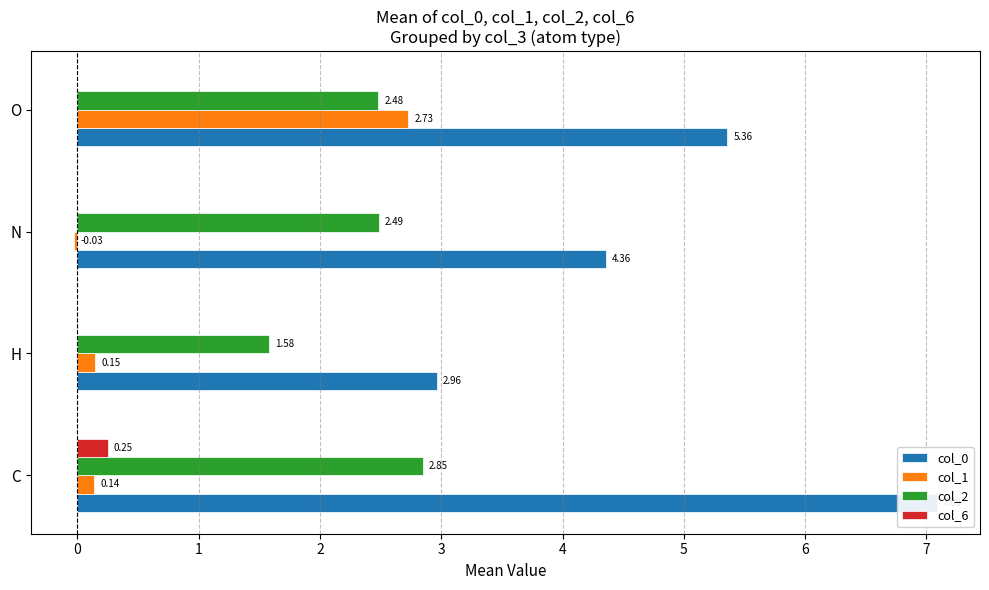

True or false: col_2 has a value of 0.8 at H.

False